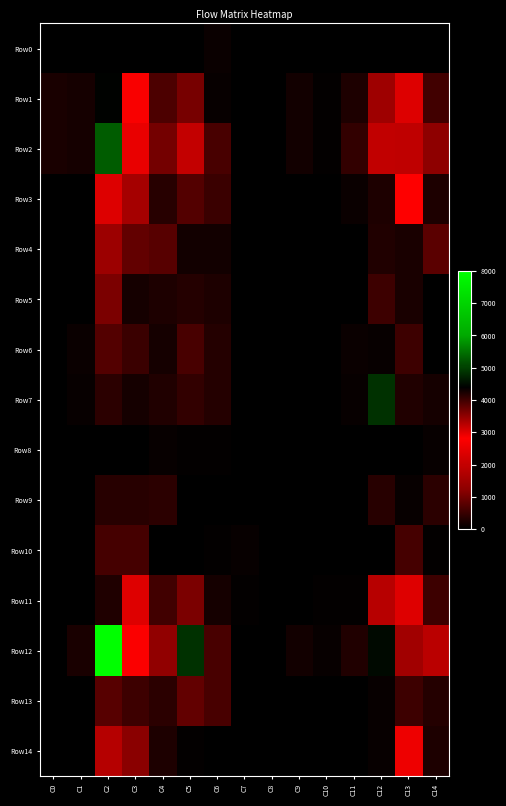

Which has a higher value, C4 or C10?

C4